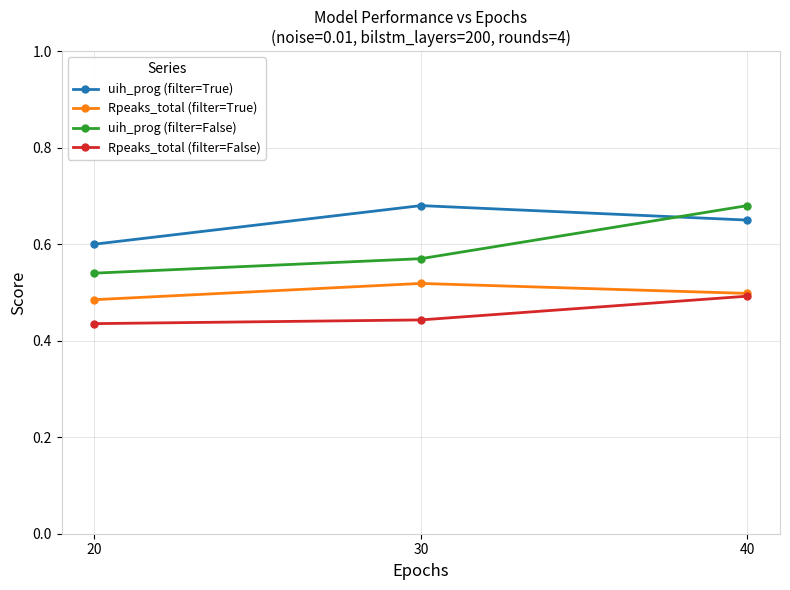

What is the sum of the Rpeaks_total (filter=True) values at 40 and 20?

1.0